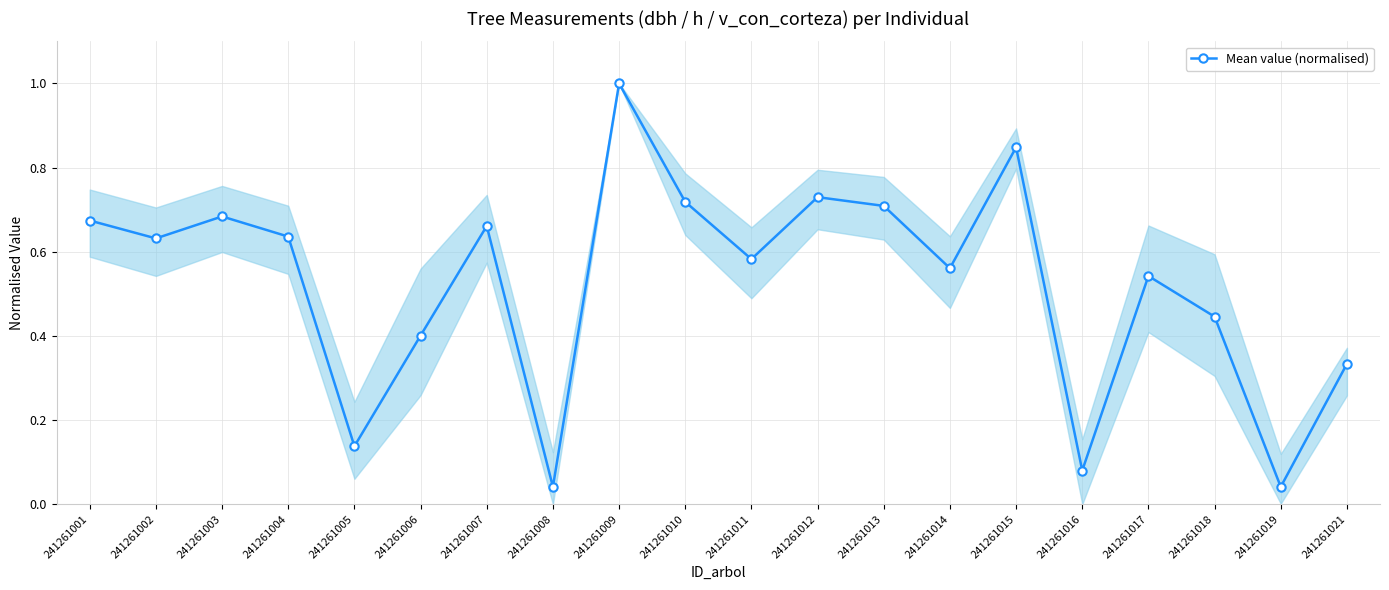

Is it true that the value at 241261007 is 0.7?

True